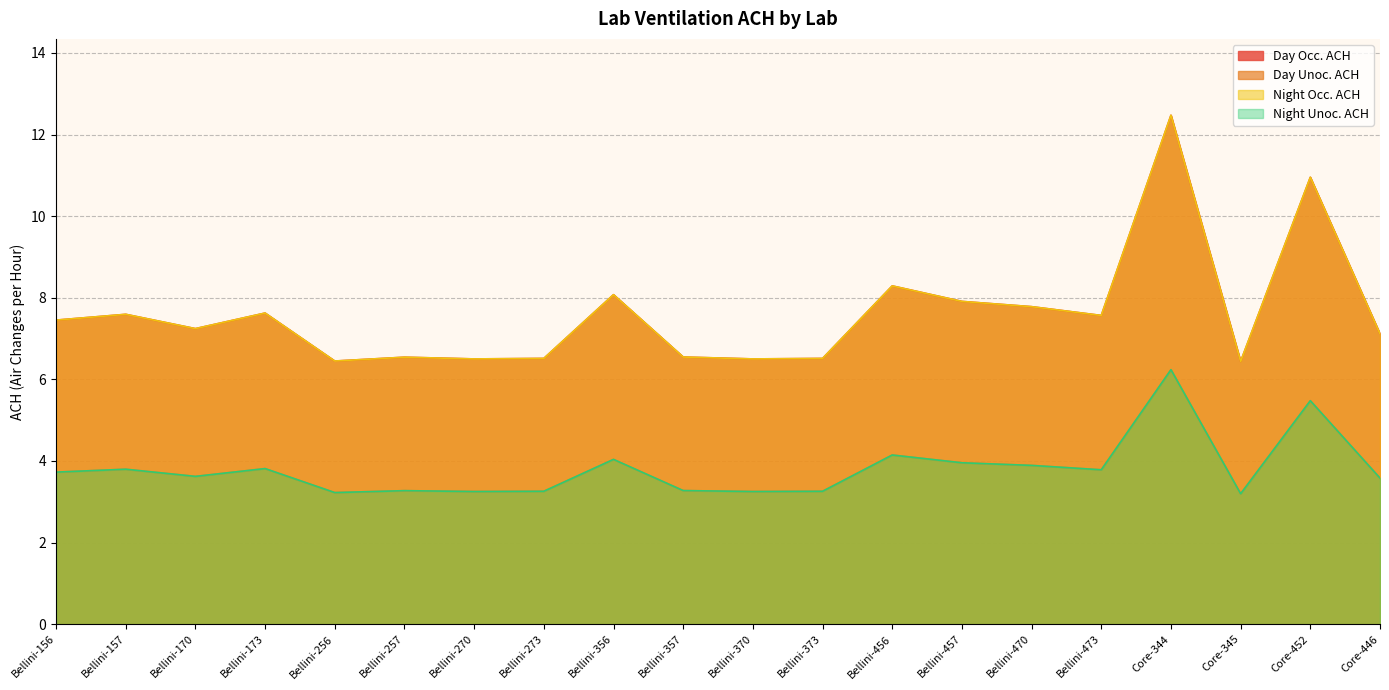

Which series changed the most between Bellini-470 and Bellini-473?

Day Occ. ACH